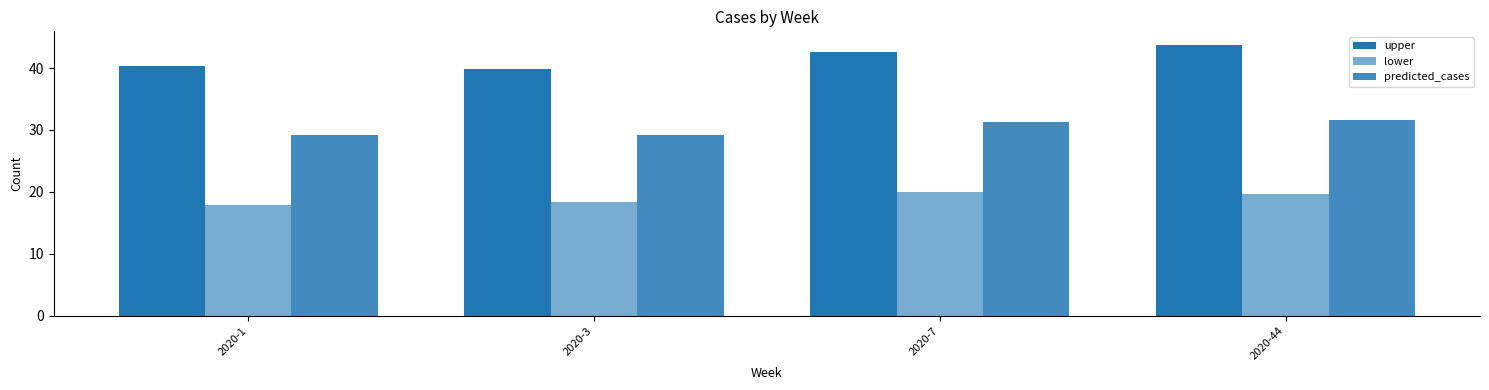

At which label does upper reach its peak?

2020-44